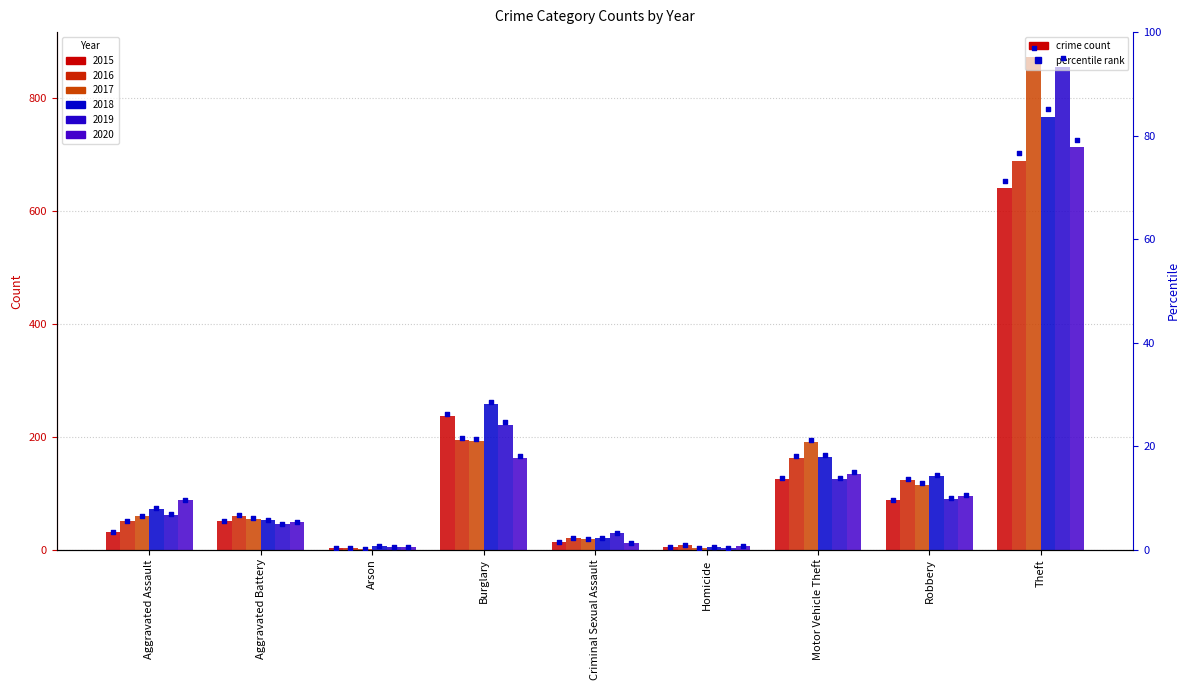

What is the change in value from Criminal Sexual Assault to Robbery?

+8.2